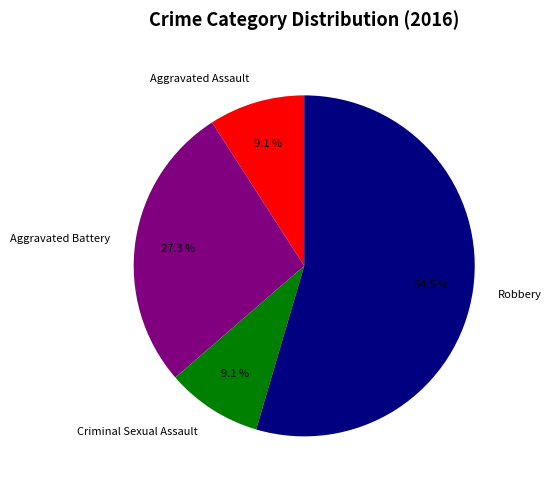

Is it true that Criminal Sexual Assault is 9% of the pie?

True